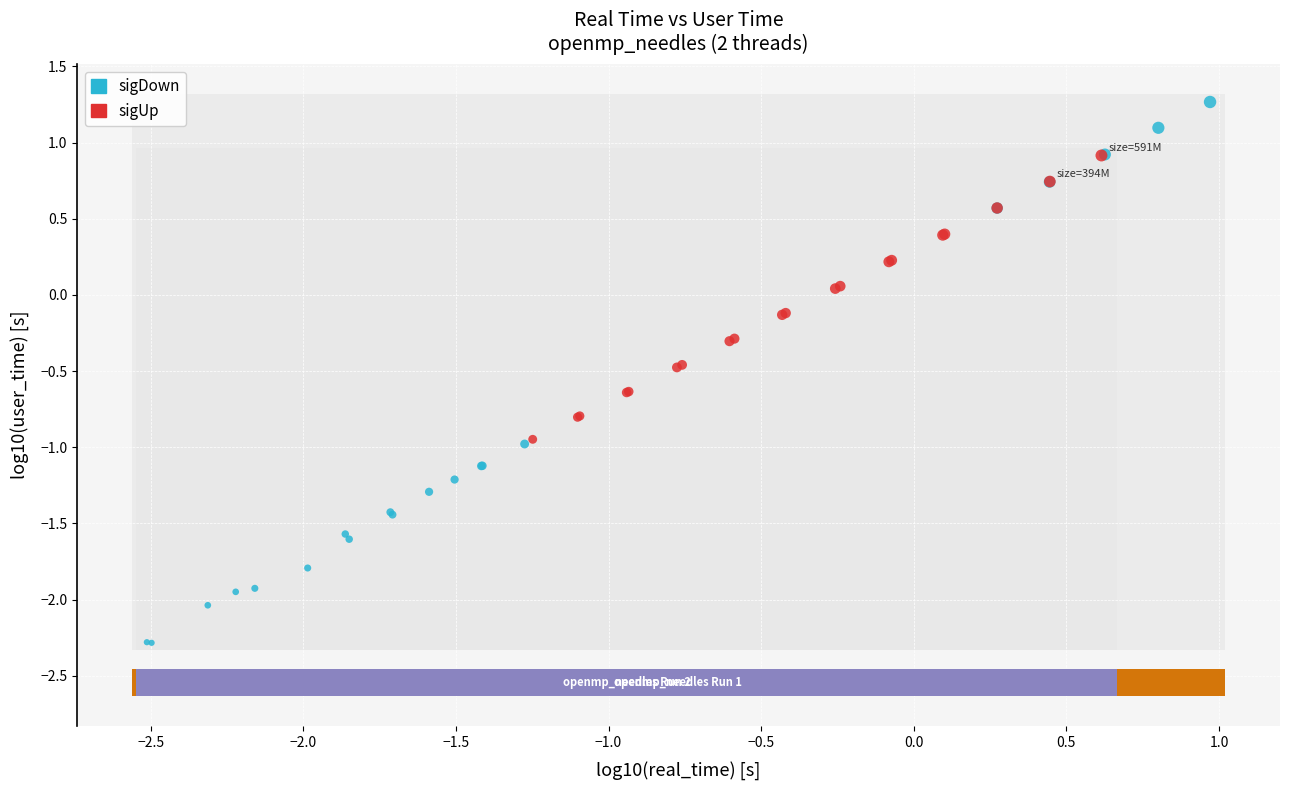

Which series contains the highest Y value?

sigDown